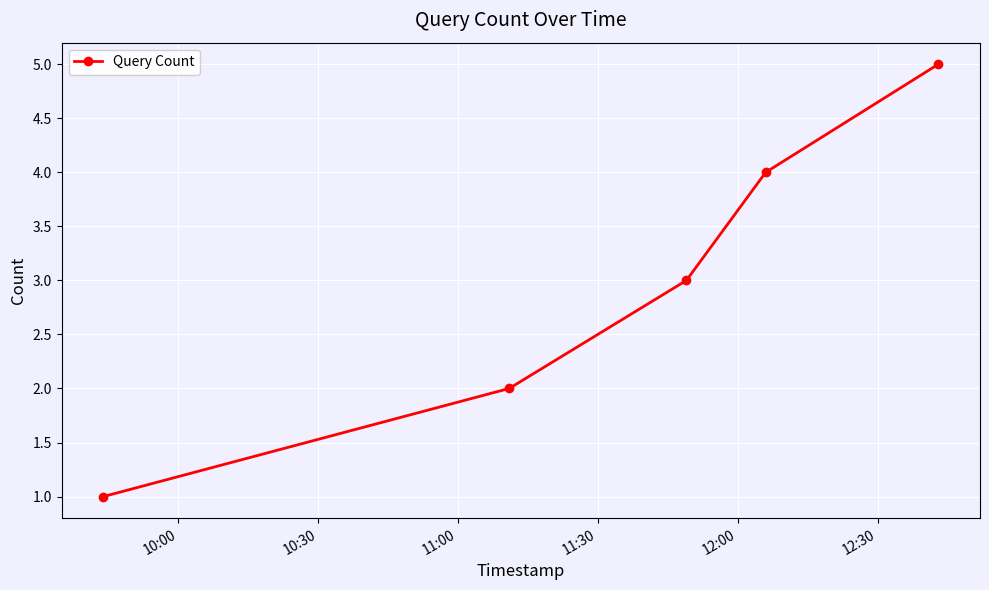

What is the value of the 3rd point from the left?

3